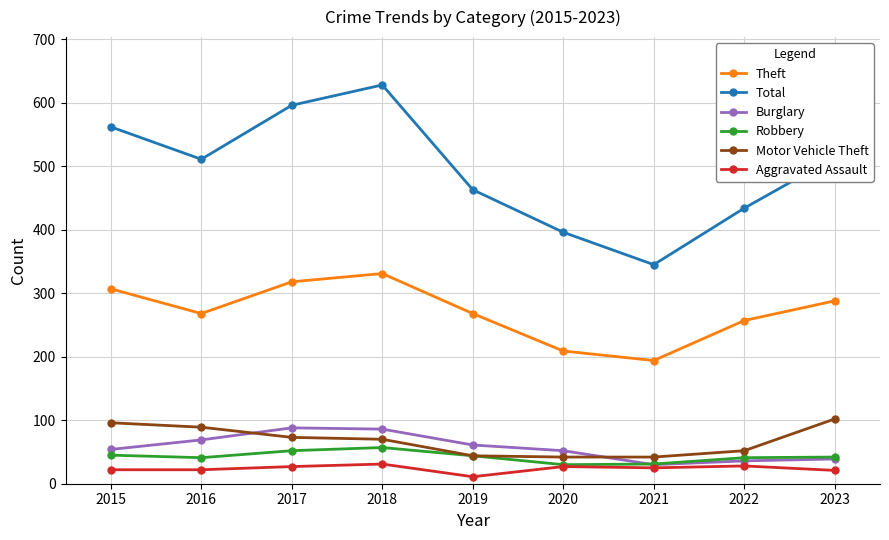

How many interior local peaks does the Total series have?

1